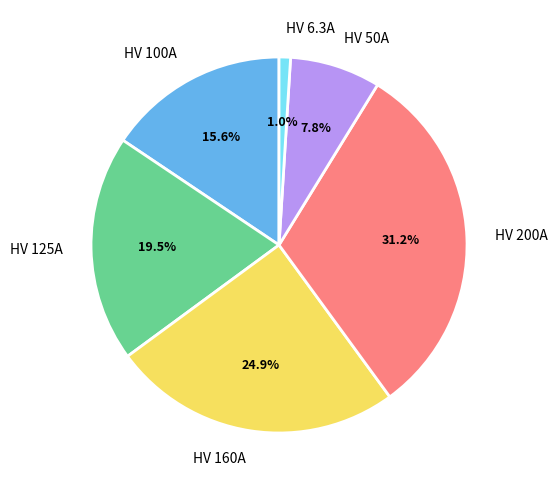

Does HV 6.3A represent more than half of the total?

No